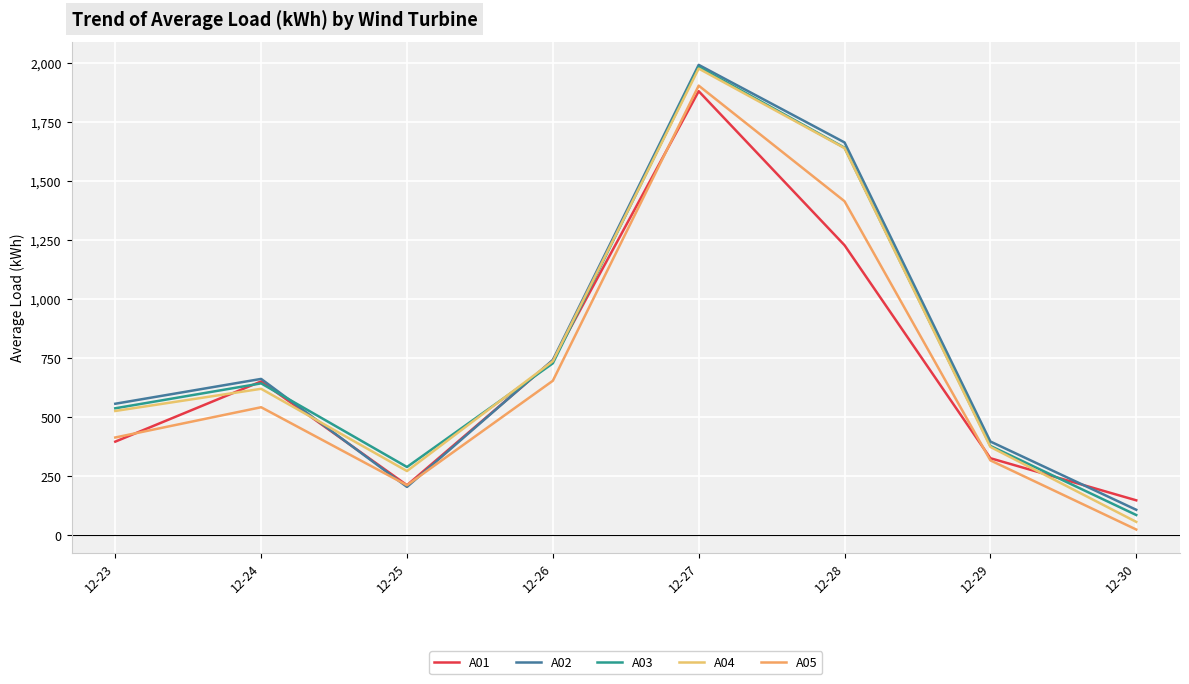

Read the A02 value at 12-26.

740.9